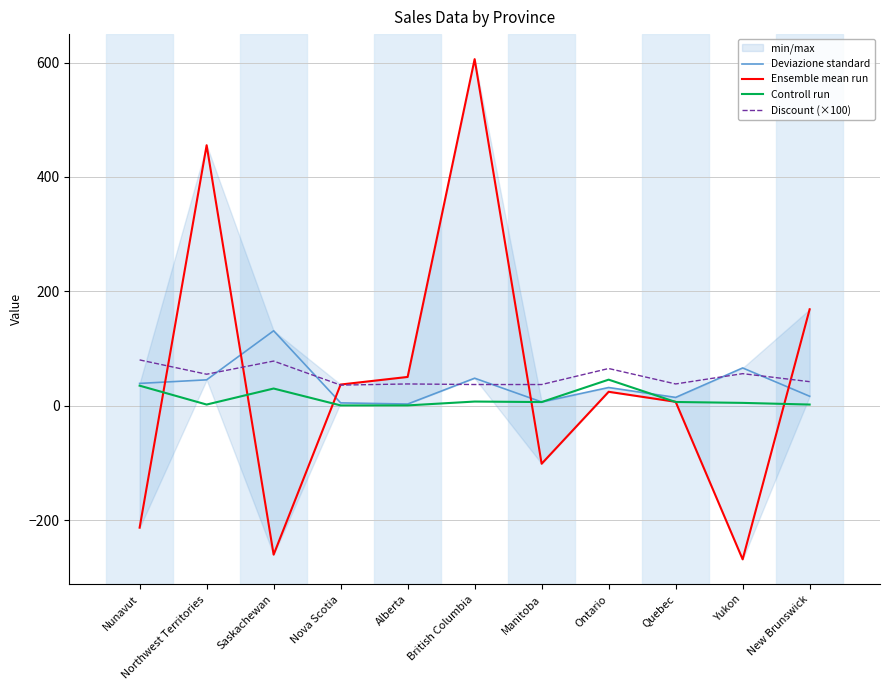

What is the highest value of the Controll run series?

45.5